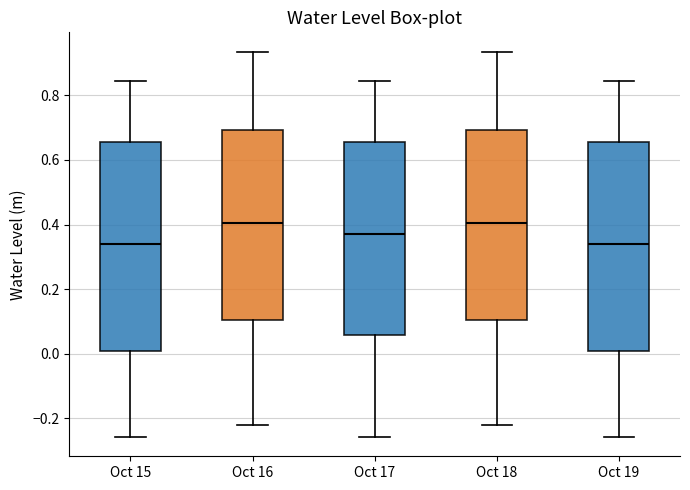

Reading left to right, read every box against the y-axis: the position of its median line, the range the box covers, and the ends of its whiskers. The values are not printed on the chart, so give them approximately, as read against the axis.

Oct 15: median 0.34, box 0.00 to 0.66, whiskers -0.26 to 0.84
Oct 16: median 0.40, box 0.10 to 0.70, whiskers -0.22 to 0.94
Oct 17: median 0.38, box 0.06 to 0.66, whiskers -0.26 to 0.84
Oct 18: median 0.40, box 0.10 to 0.70, whiskers -0.22 to 0.94
Oct 19: median 0.34, box 0.00 to 0.66, whiskers -0.26 to 0.84